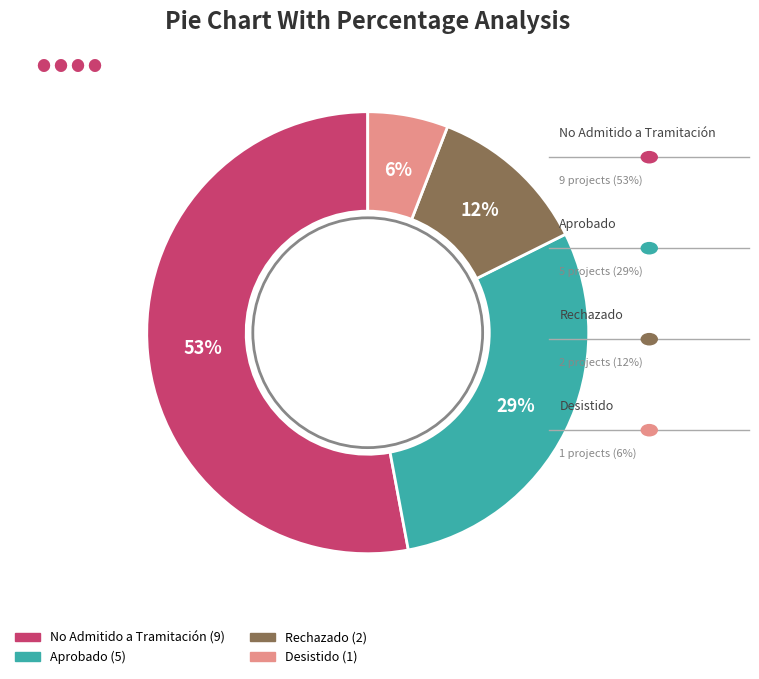

Is there a majority slice in this chart?

Yes